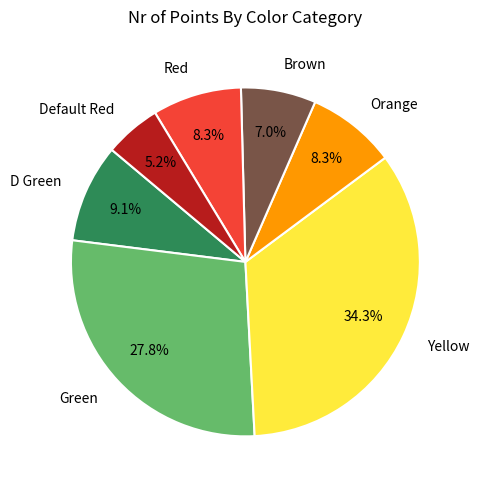

To the nearest percent, what percentage of the pie is Default Red?

5%